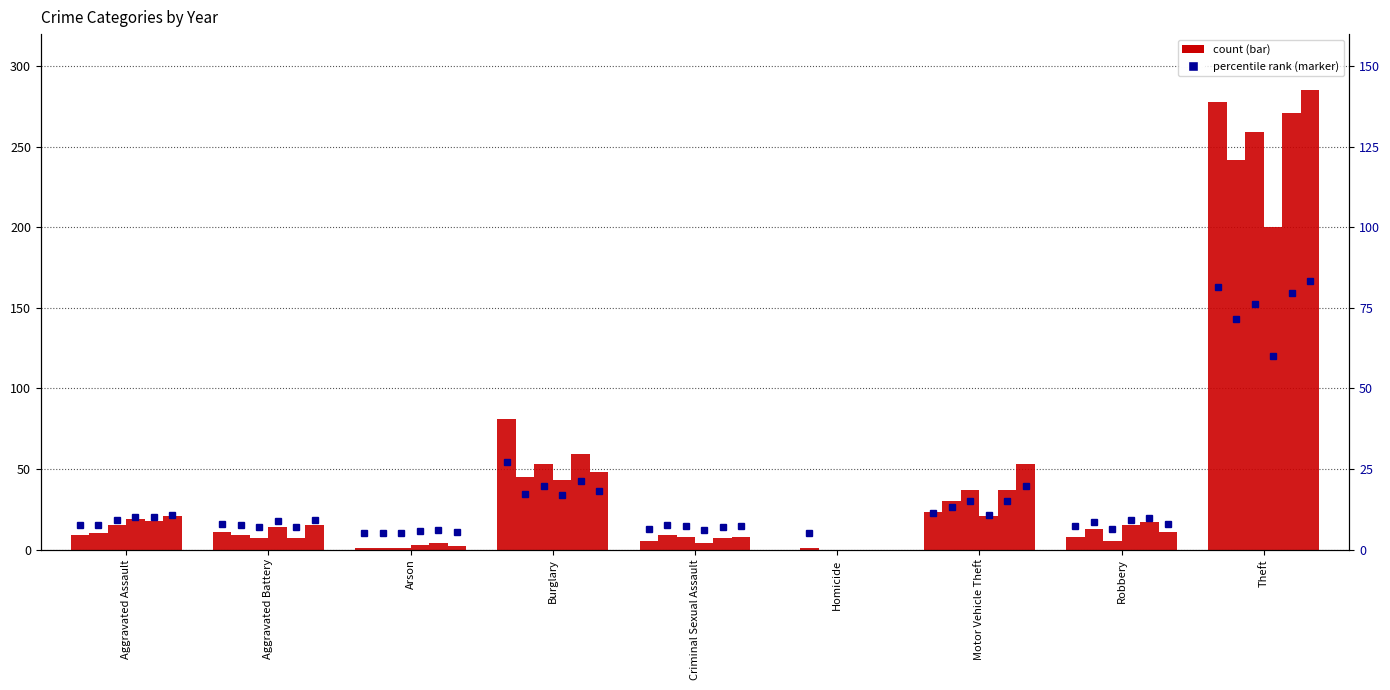

What is the total value across all series at Burglary?

329